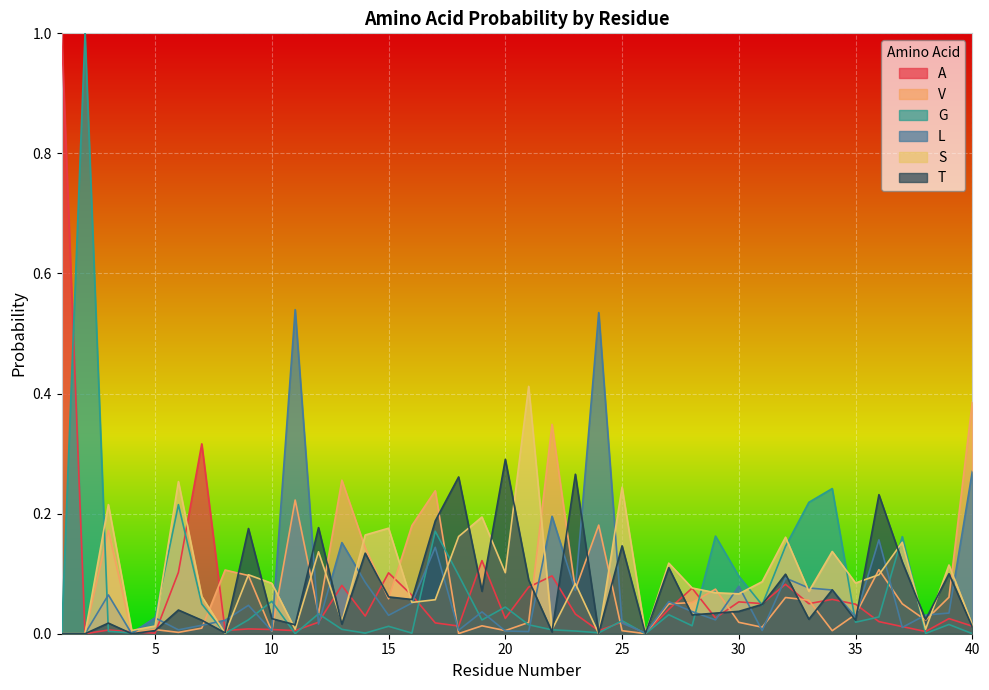

Which category has the lowest value across all series?

2